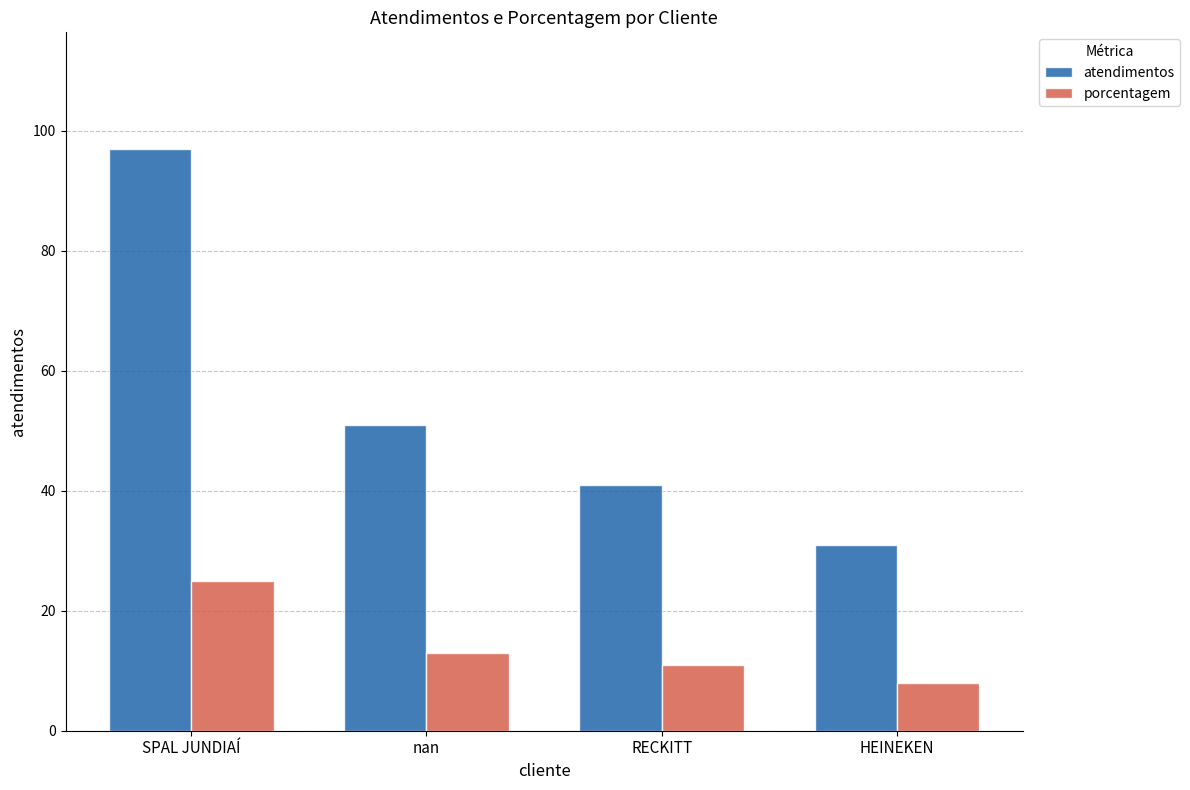

Reading left to right, transcribe all the data shown in this chart.

atendimentos: 97	51	41	31
porcentagem: 25	13	11	8